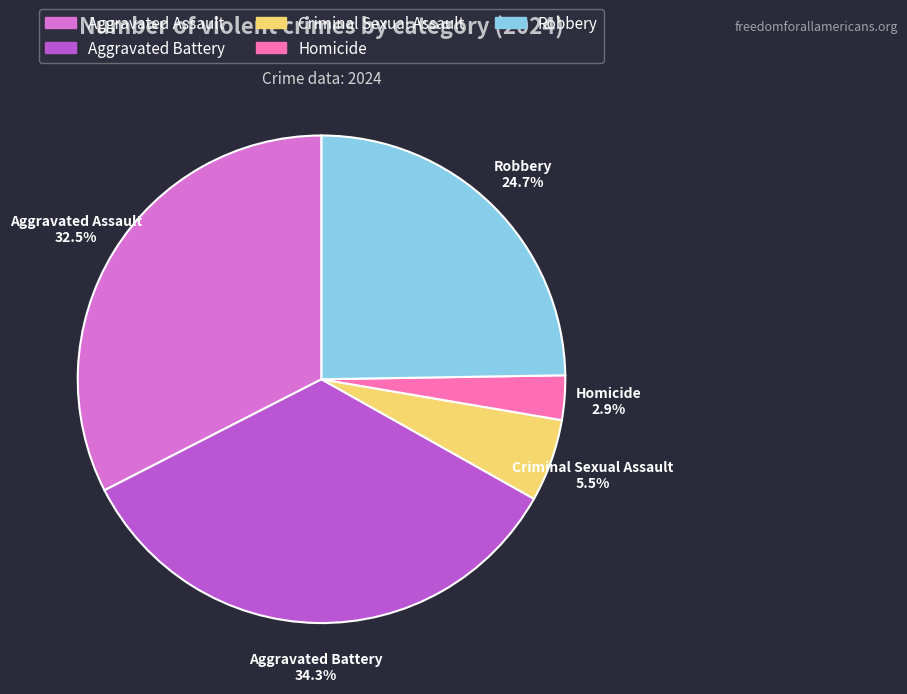

The Aggravated Battery slice represents 34% of the pie. True or false?

True